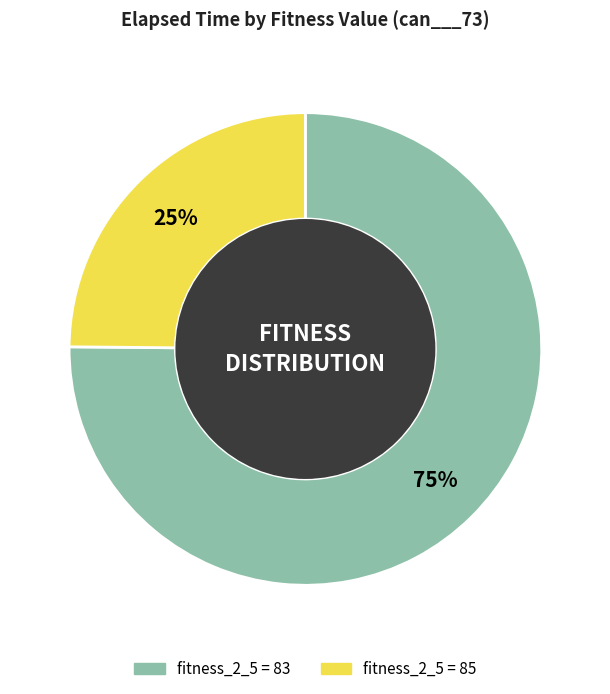

Is there a majority slice in this chart?

Yes